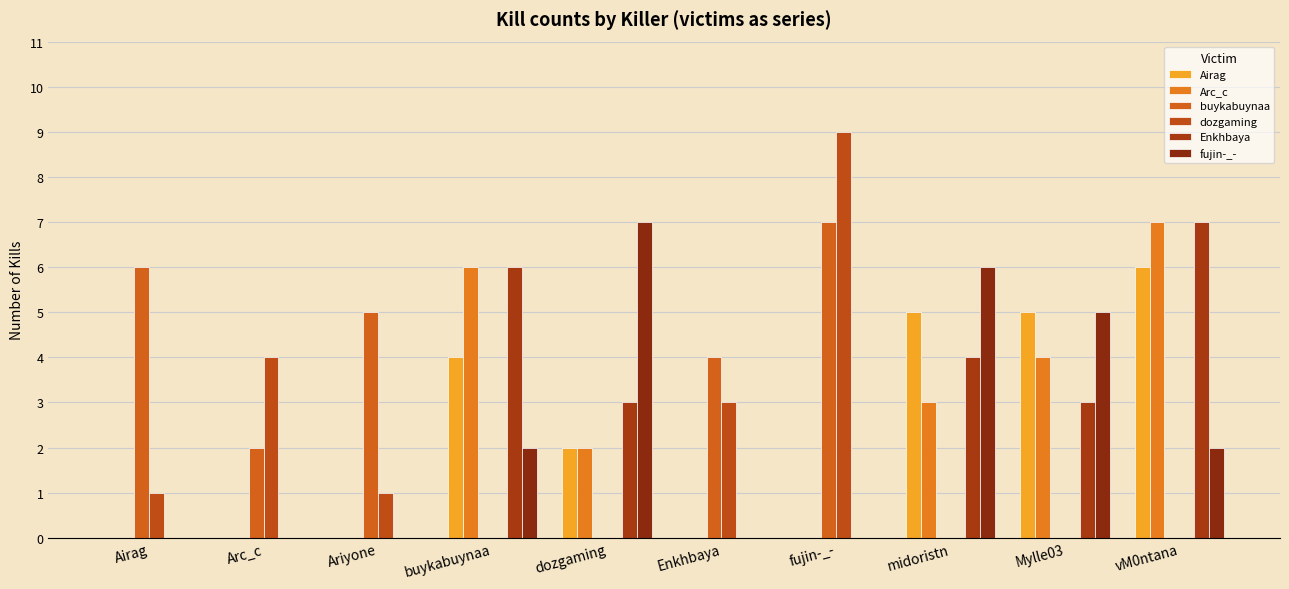

Are the bars grouped side by side (vs. stacked)?

Yes